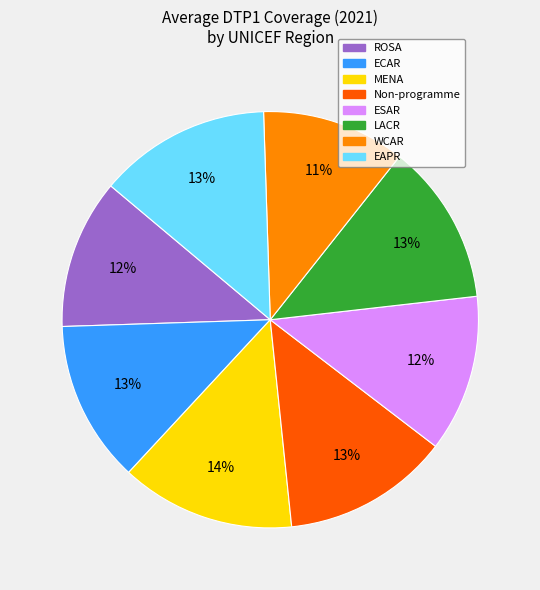

How many slices are in this pie chart?

8